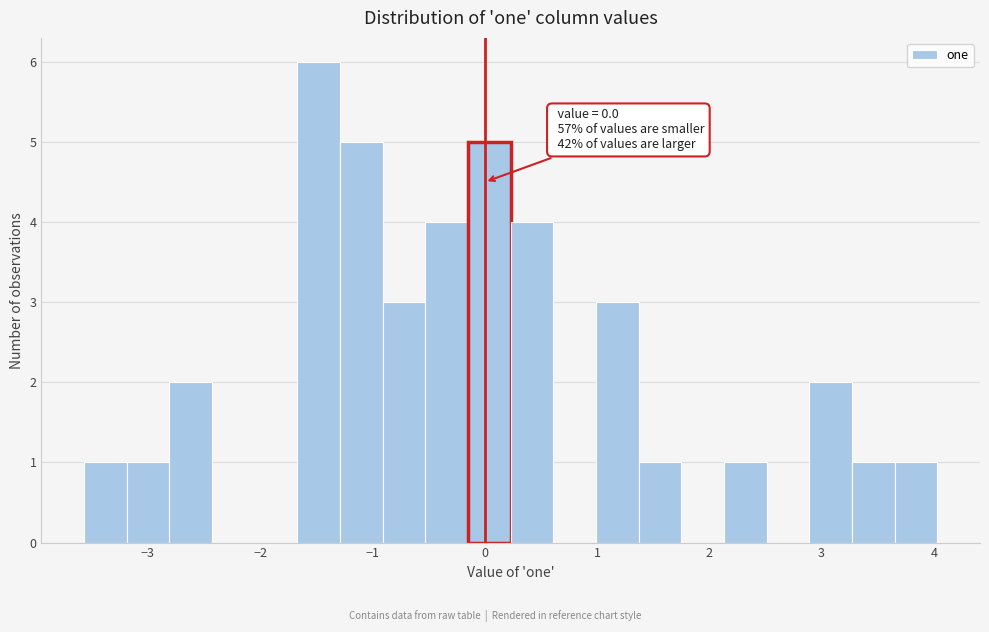

Around what value on the x-axis is the tallest bar? Give the approximate position of its centre, as read against the axis.

-1.5